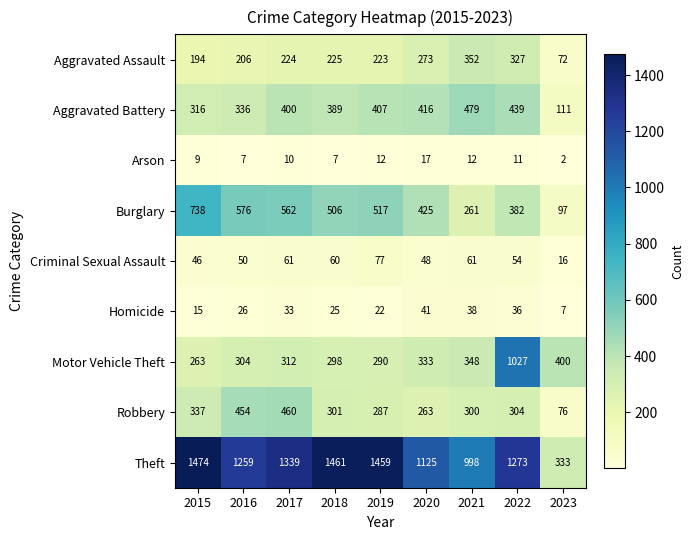

Which series has the largest range (max minus min)?

Theft